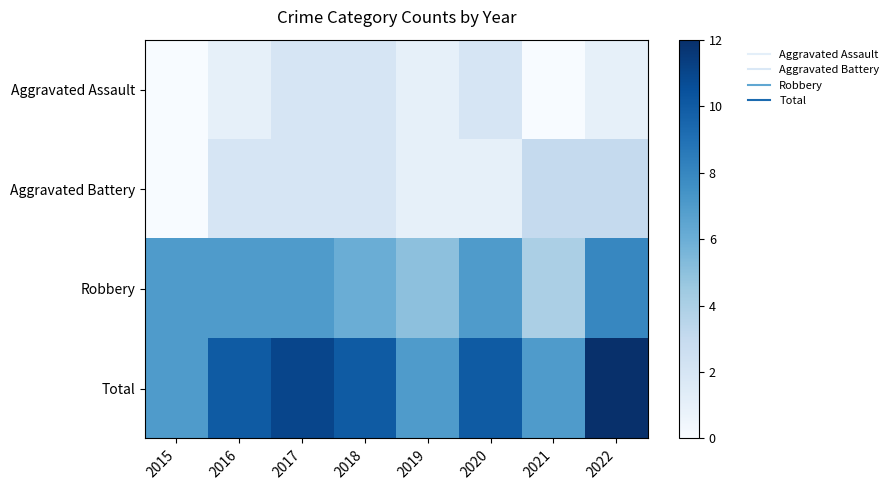

Which has a higher value, 2017 or 2018?

2017